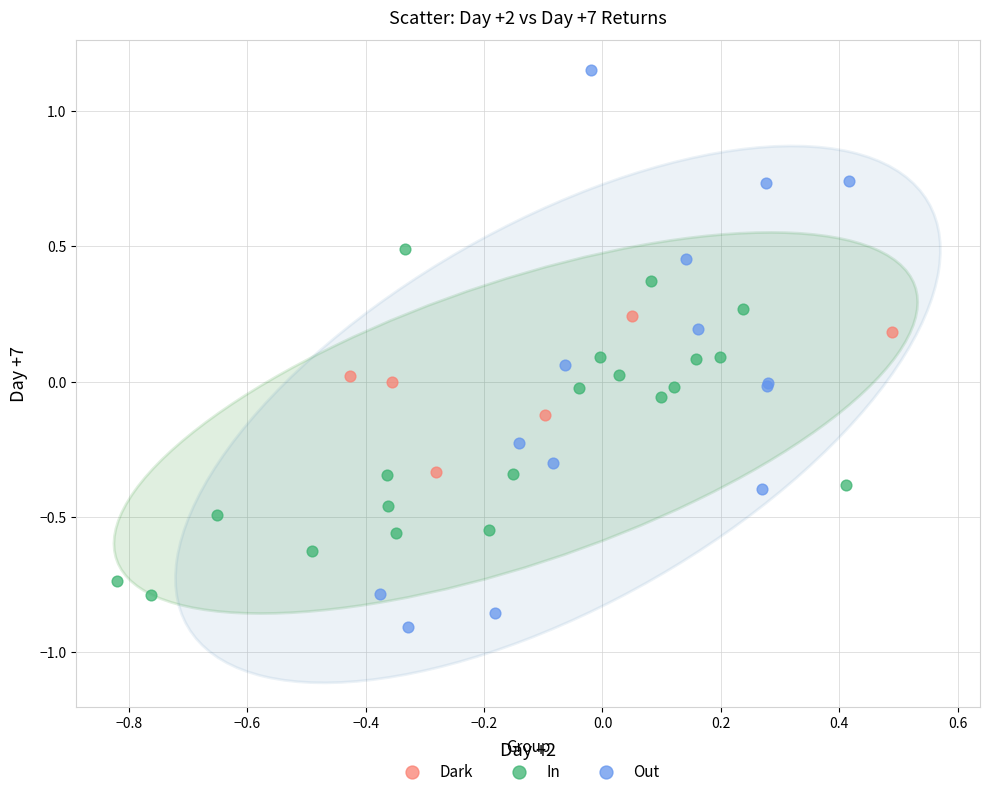

Which series reaches the minimum Y coordinate?

Out